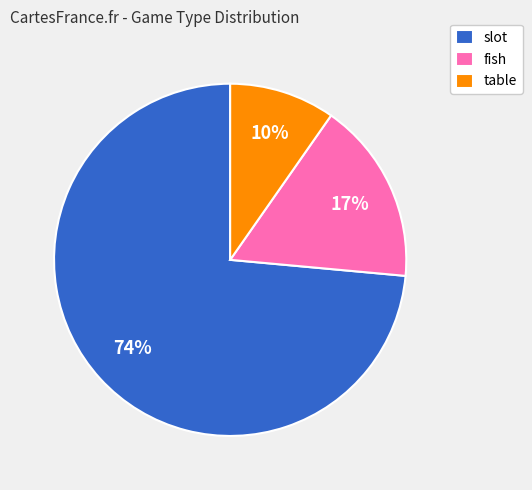

To the nearest percent, what portion does table represent?

10%